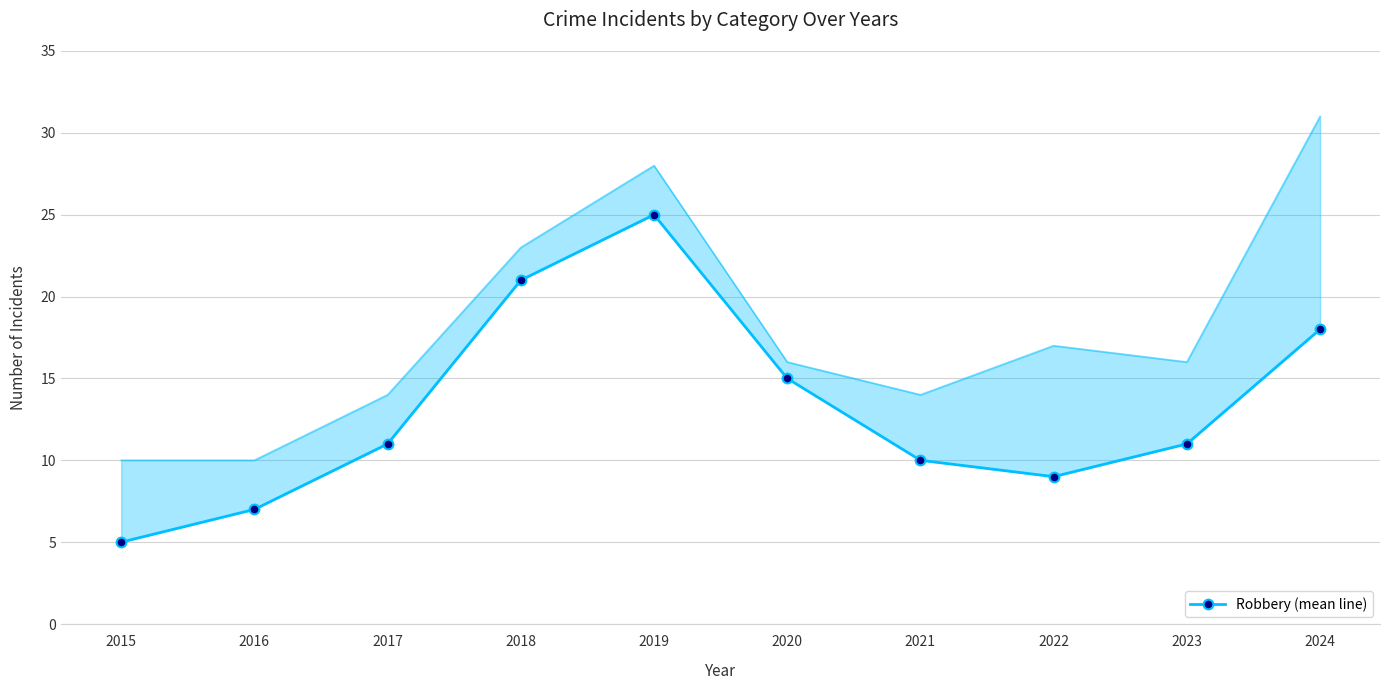

True or false: the data shows 16 at 2021.

False